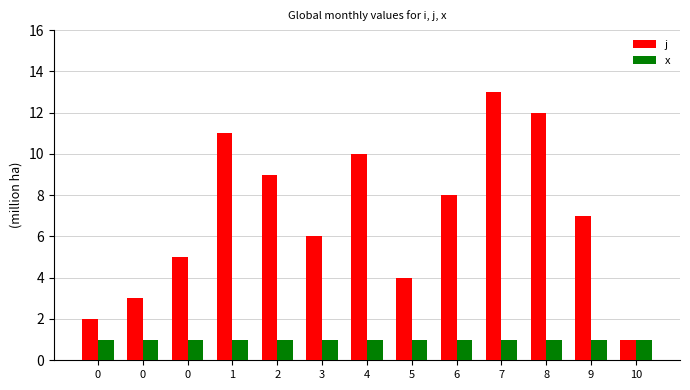

What is the minimum value for j?

1